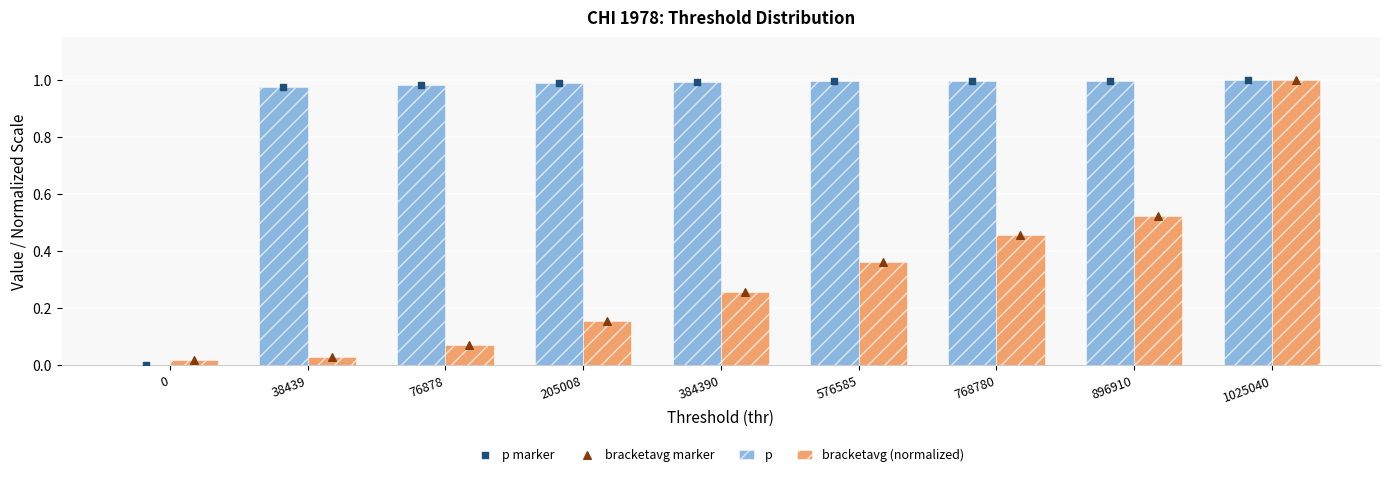

At how many categories does at least one series exceed 0?

9